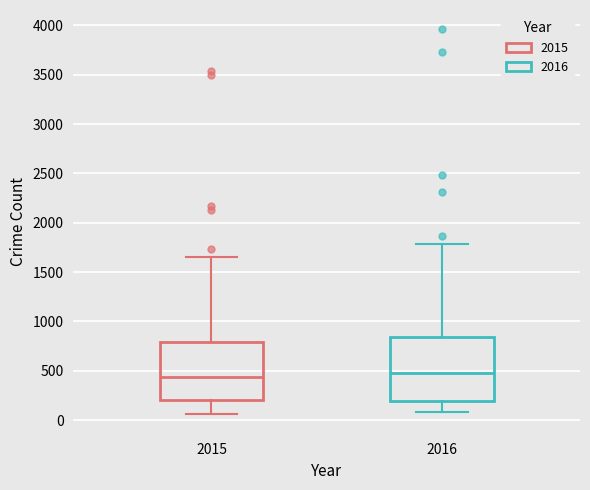

Reading left to right, read every box against the y-axis: the position of its median line, the range the box covers, and the ends of its whiskers. The values are not printed on the chart, so give them approximately, as read against the axis.

2015: median 450, box 200 to 800, whiskers 50 to 1650
2016: median 500, box 200 to 850, whiskers 100 to 1800